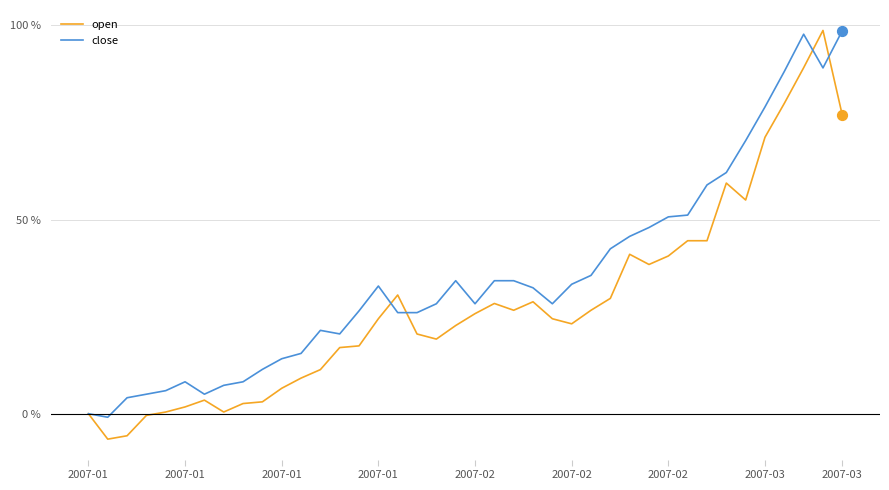

Which series has the largest total across all categories?

close